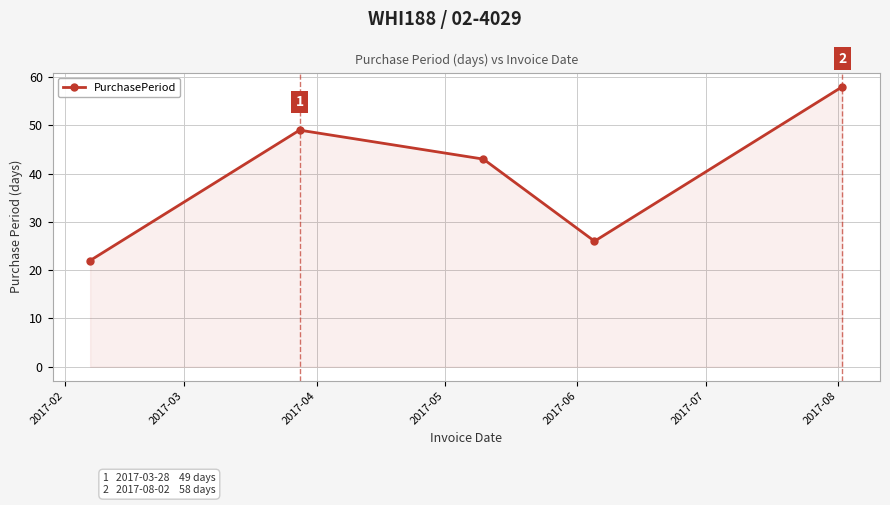

How many interior local peaks (higher than both neighbors) does the data have?

1